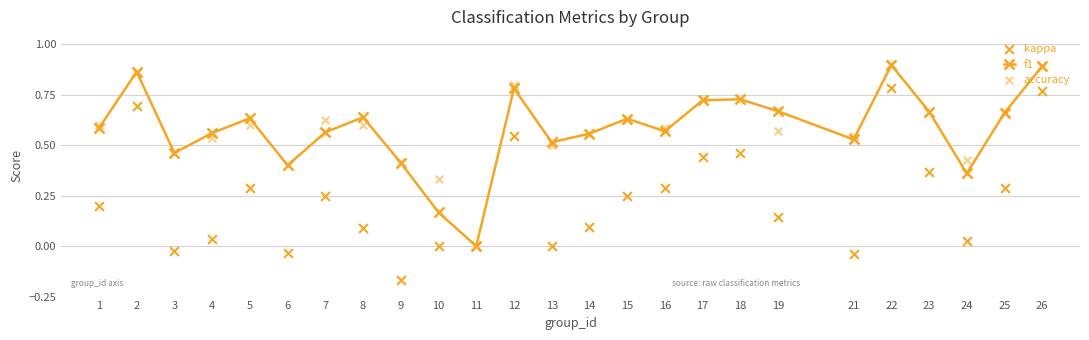

Which series has the largest Y range (max minus min)?

kappa